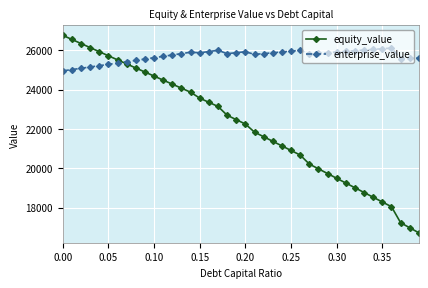

How many categories are shown in the chart?

40